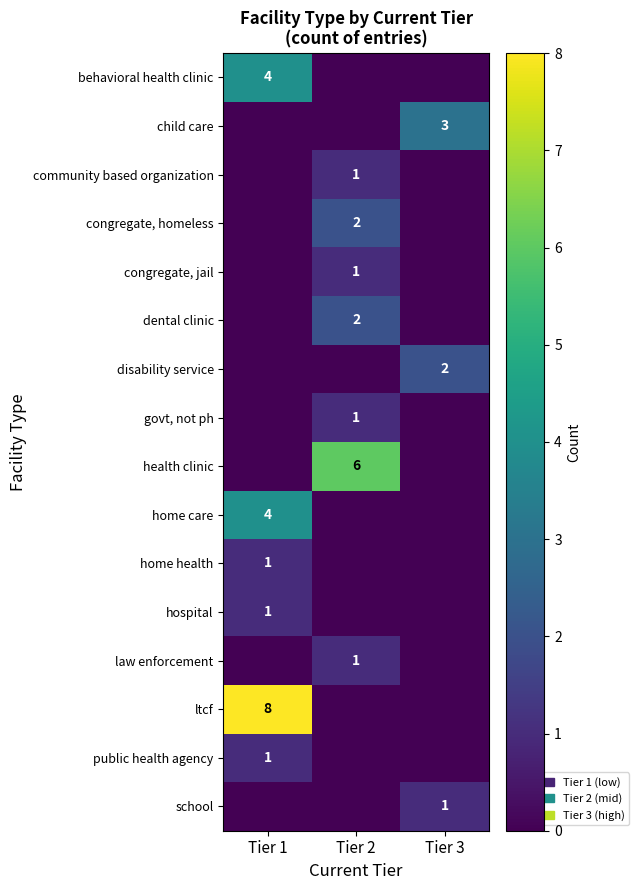

What is the total value across all series at Tier 3?

6